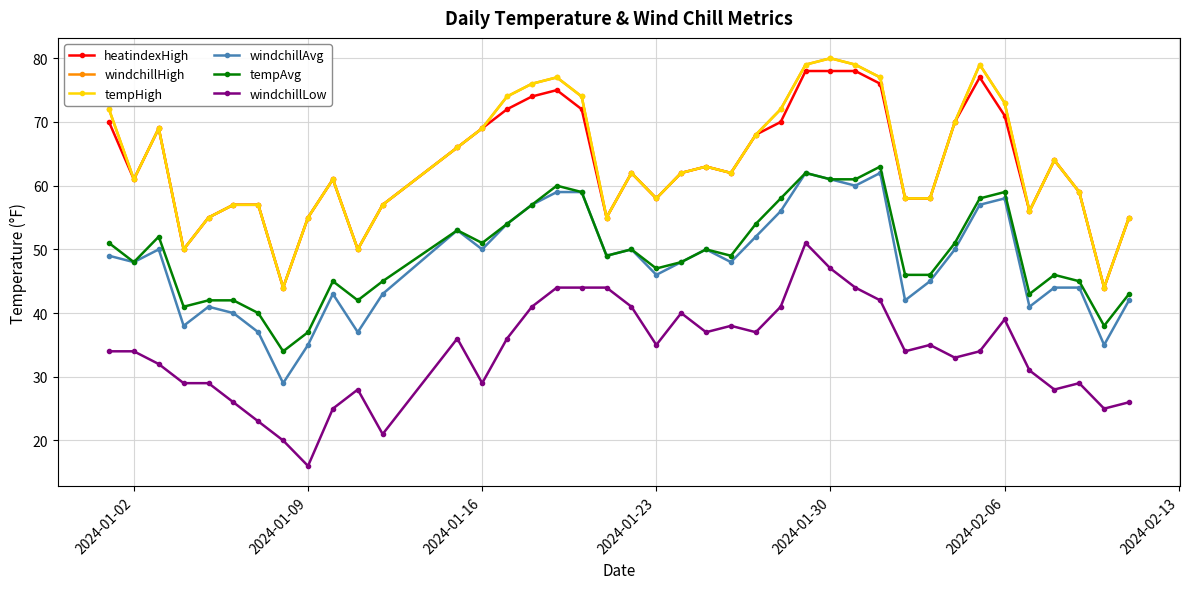

How many interior local valleys does the windchillLow series have?

10